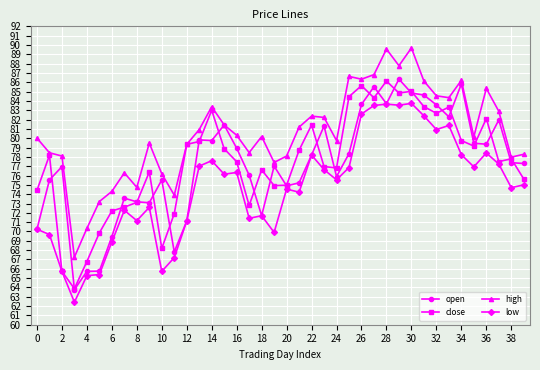

What is the smallest value displayed?

62.4